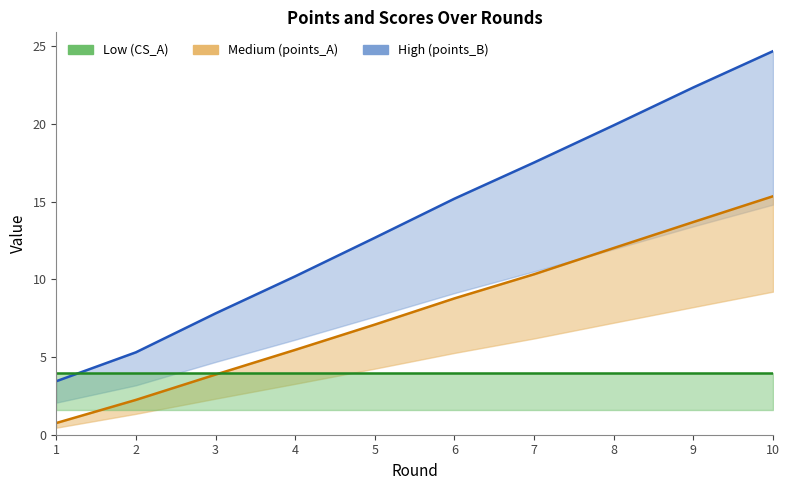

Reading left to right, what are all the values shown in this chart?

points_B_line: 3.4	5.3	7.8	10.2	12.7	15.2	17.5	19.9	22.3	24.7
points_A_line: 0.8	2.2	3.9	5.5	7.1	8.8	10.3	12.0	13.7	15.3
CS_A_line: 4.0	4.0	4.0	4.0	4.0	4.0	4.0	4.0	4.0	4.0